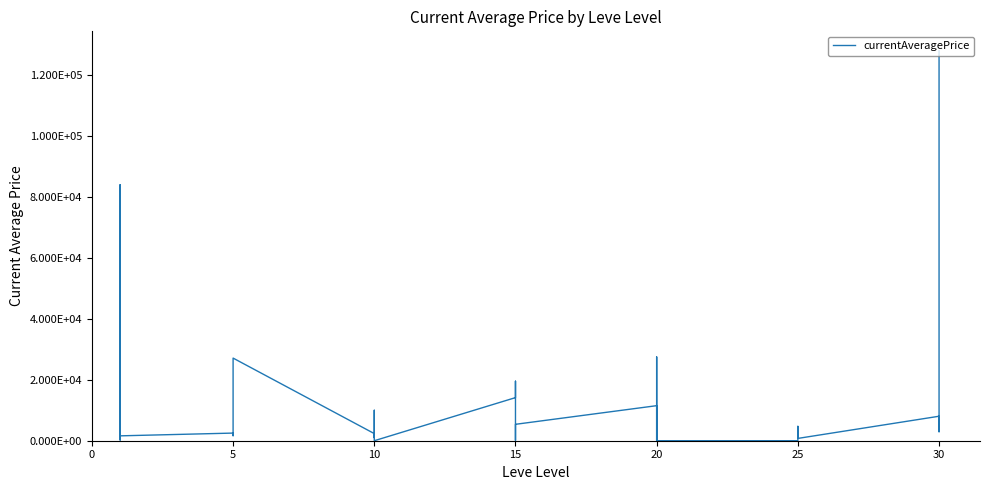

Is it true that the value at 10 is 231.5?

True